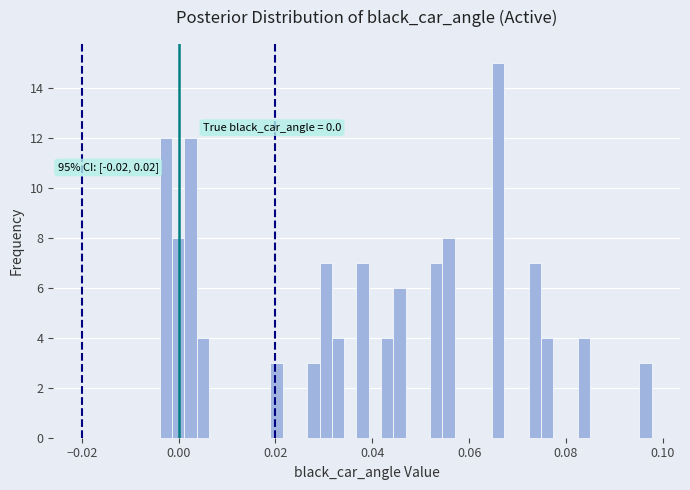

Around what value on the x-axis is the tallest bar? Give the approximate position of its centre, as read against the axis.

0.066